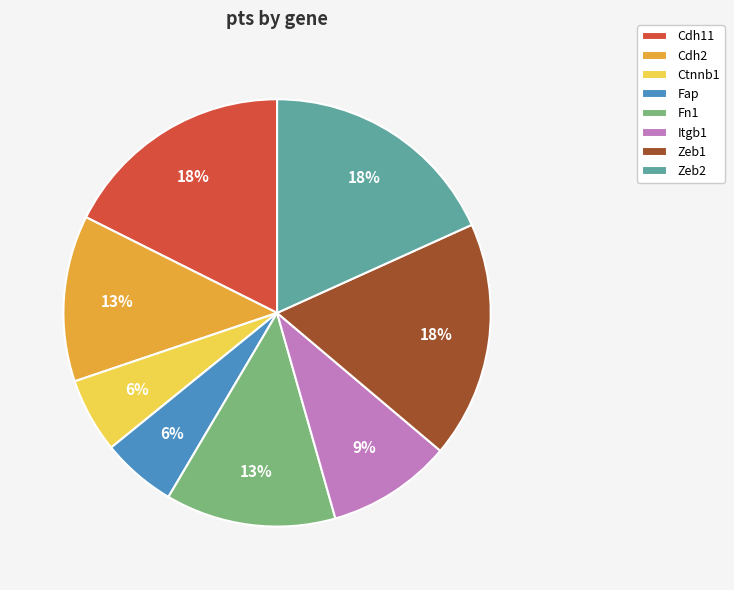

To the nearest percent, what percentage of the pie is Fn1?

13%